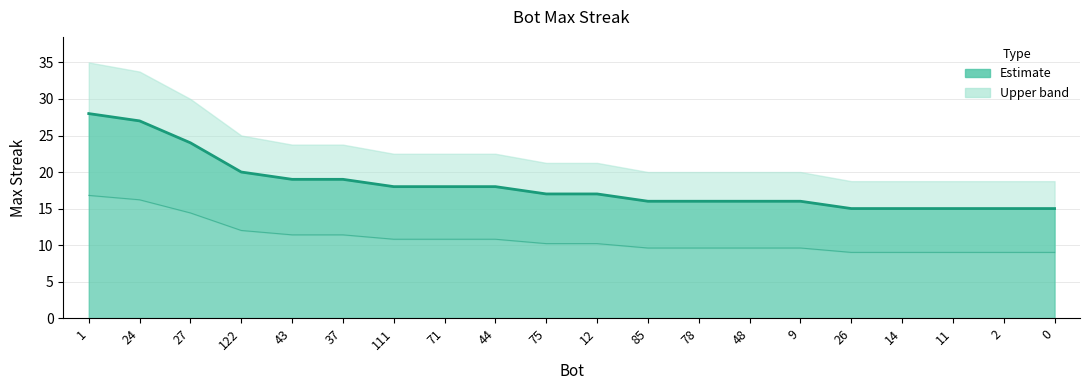

How many data points are less than 17?

9